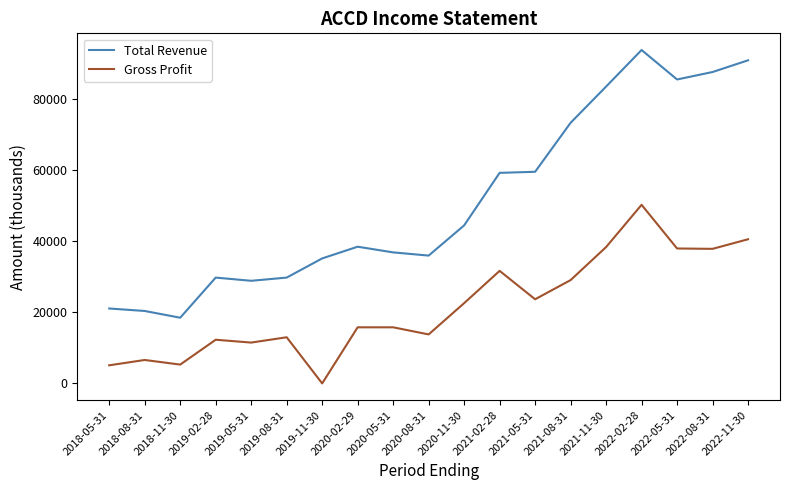

What is the difference between the maximum and minimum values in the Gross Profit series?

50300